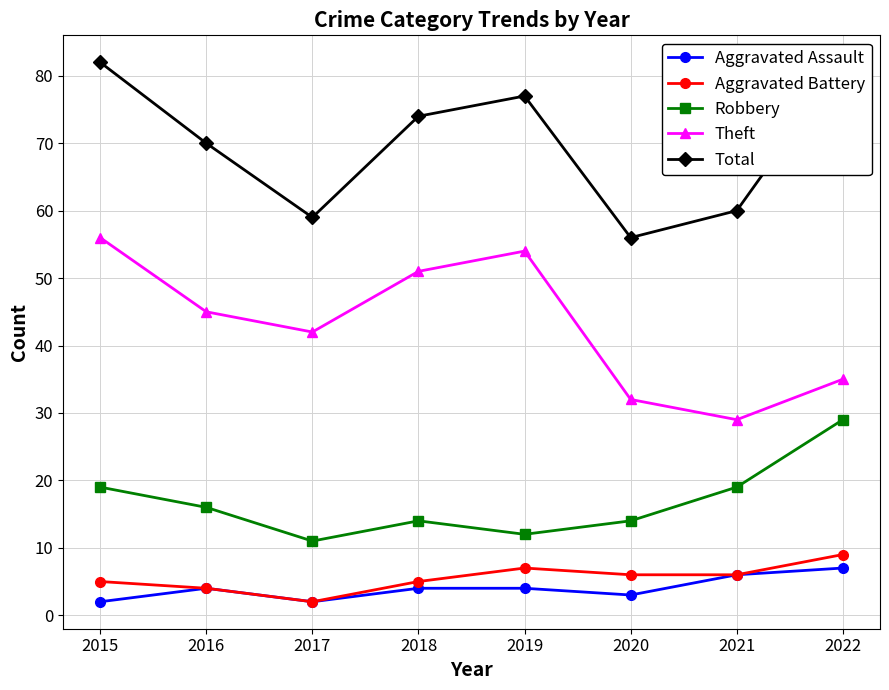

True or false: Robbery and Aggravated Battery cross at least once.

False